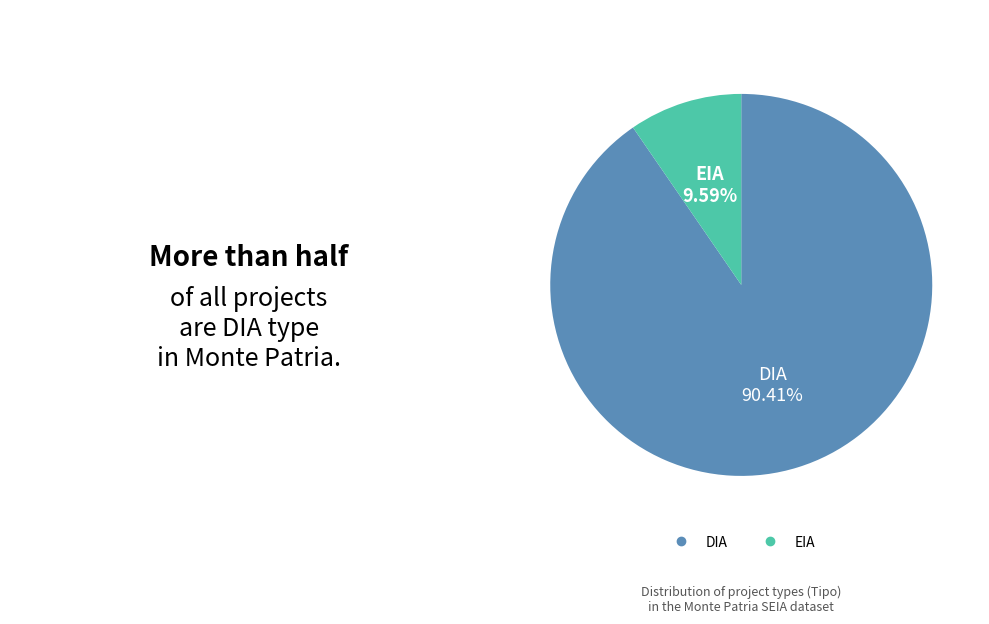

Approximately how many times larger is the value at DIA compared to EIA?

9.4